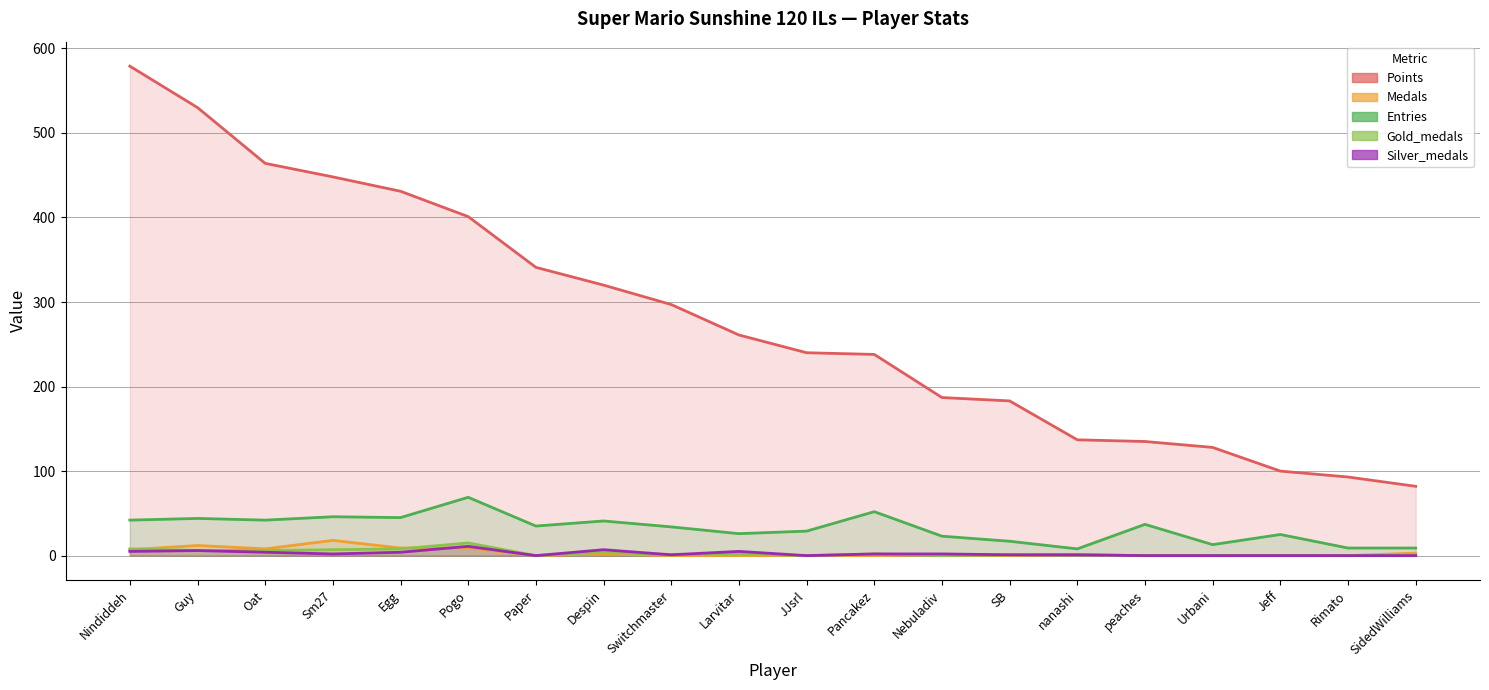

True or false: Entries and Silver_medals cross at least once.

False